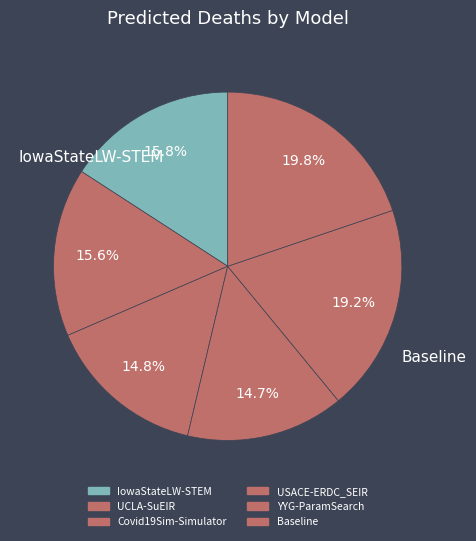

How many segments does this pie chart have?

6